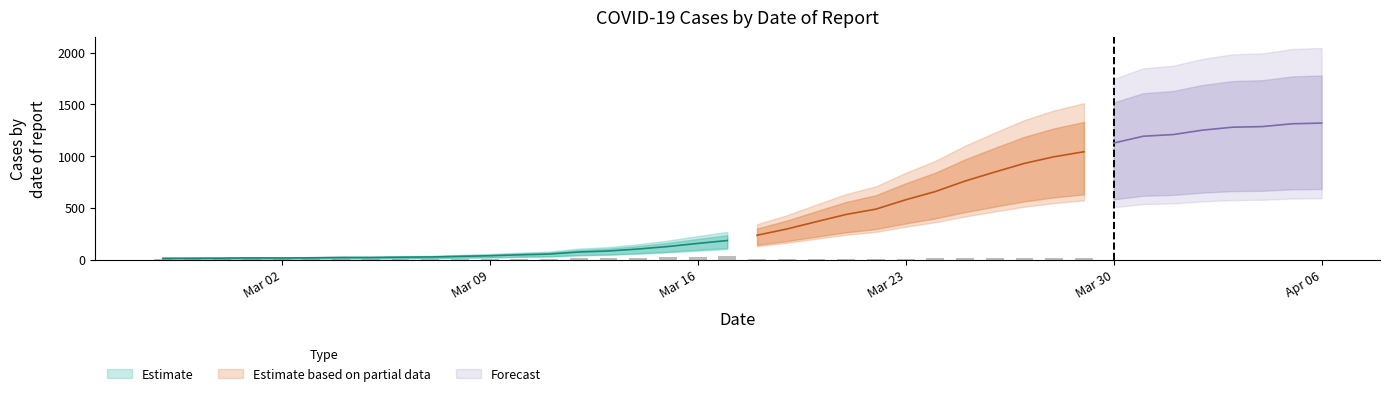

Reading right to left, list all the values displayed in this chart.

2020-04-06=1319	2020-04-05=1312	2020-04-04=1285	2020-04-03=1279	2020-04-02=1251	2020-04-01=1208	2020-03-31=1192	2020-03-30=1126	2020-03-29=1042	2020-03-28=994	2020-03-27=930	2020-03-26=846	2020-03-25=759	2020-03-24=658	2020-03-23=578	2020-03-22=488	2020-03-21=437	2020-03-20=367	2020-03-19=296	2020-03-18=236	2020-03-17=185	2020-03-16=157	2020-03-15=127	2020-03-14=103	2020-03-13=84	2020-03-12=74	2020-03-11=54	2020-03-10=47	2020-03-09=38	2020-03-08=32	2020-03-07=26	2020-03-06=24	2020-03-05=21	2020-03-04=21	2020-03-03=18	2020-03-02=16	2020-03-01=17	2020-02-29=15	2020-02-28=14	2020-02-27=13